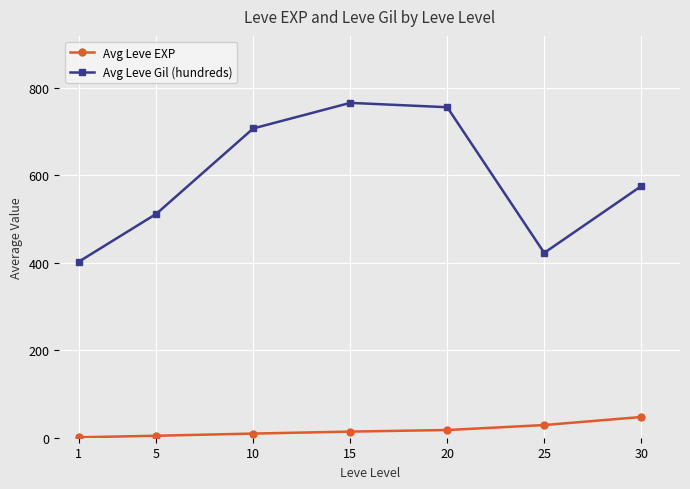

Which series has the largest range (max minus min)?

Avg Leve Gil (hundreds)